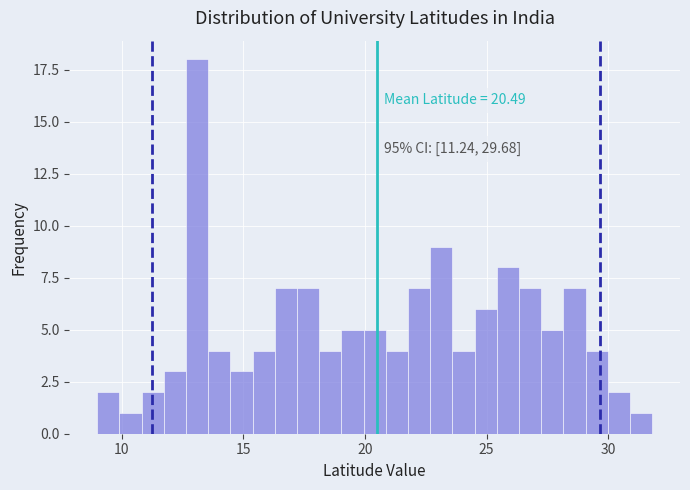

Read against the x-axis, roughly where is the centre of the tallest bar?

13.0